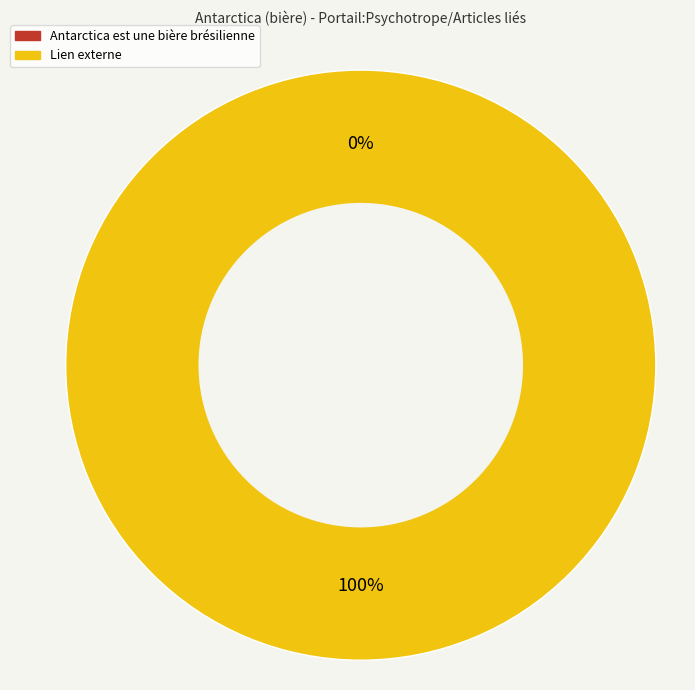

Which slice is the largest?

Lien externe